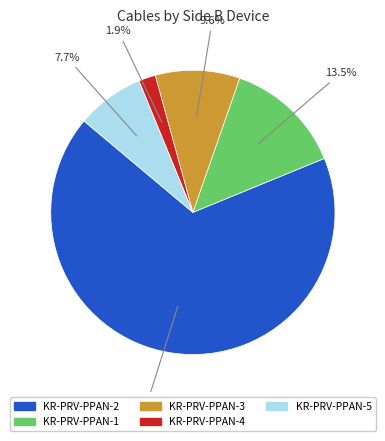

Between KR-PRV-PPAN-5 and KR-PRV-PPAN-3, which is larger?

KR-PRV-PPAN-3